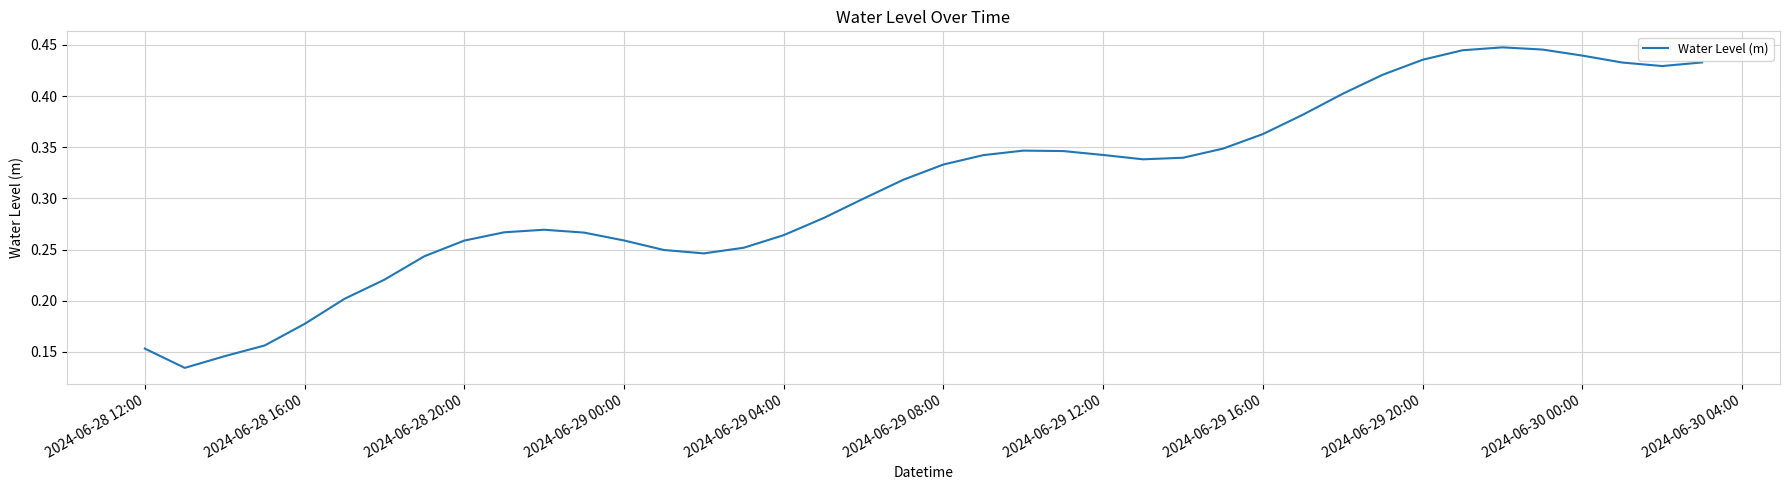

How many interior local valleys (lower than both neighbors) does the data have?

4